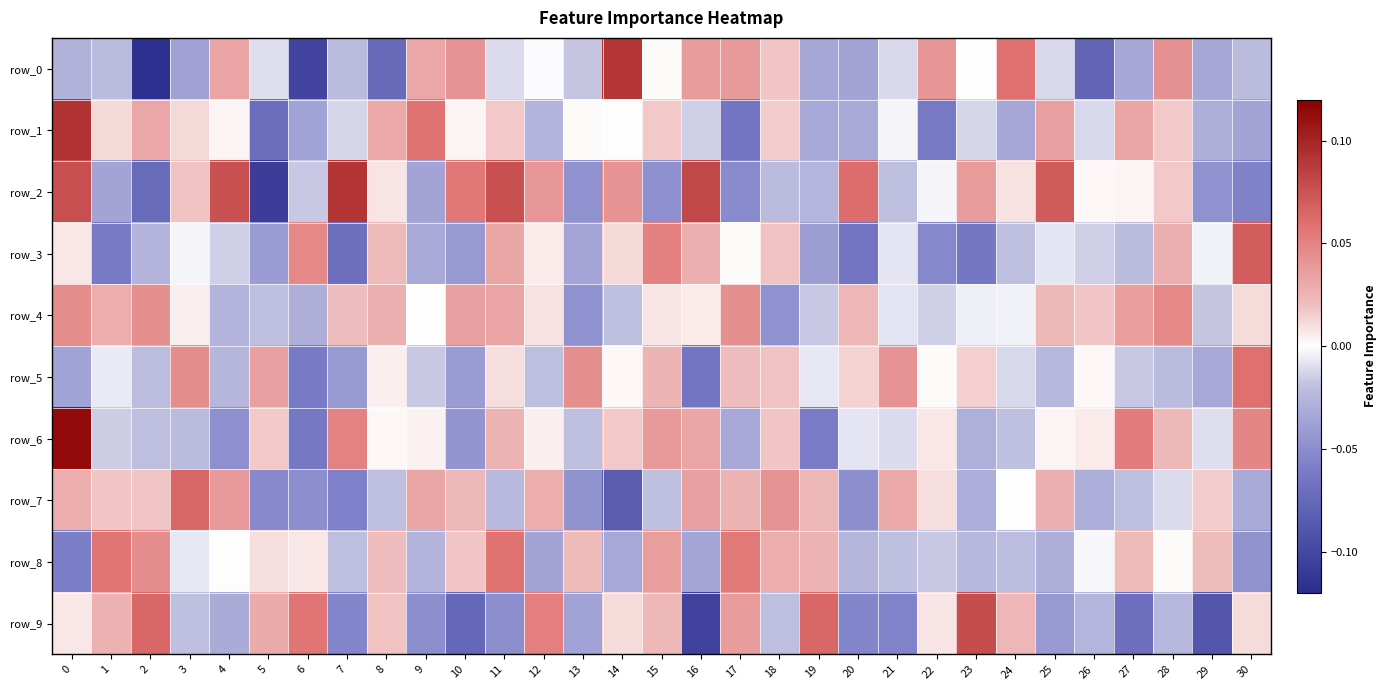

At how many categories does at least one series exceed 0?

31